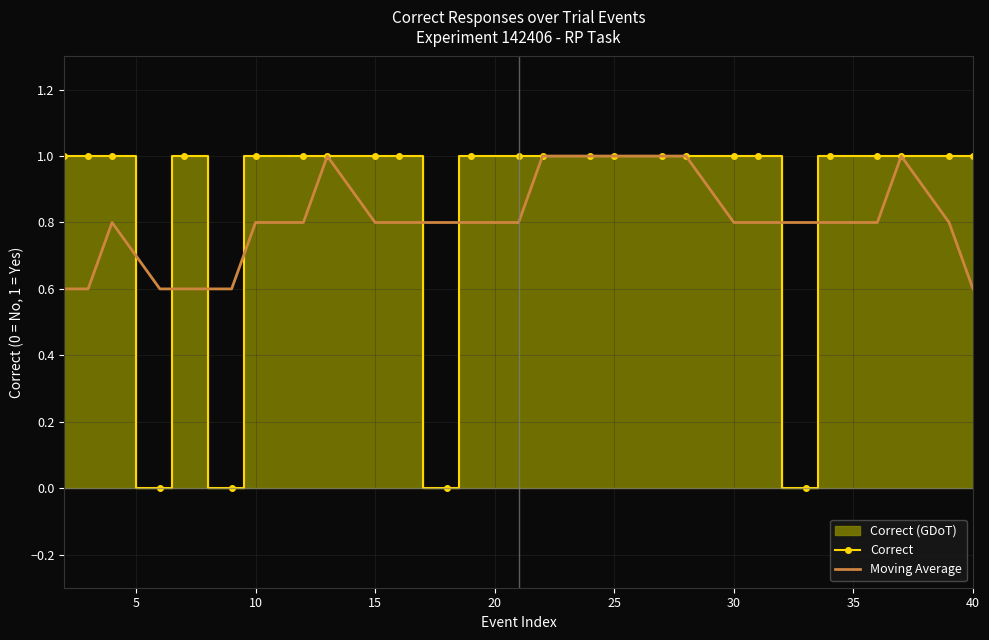

Is it true that Correct equals 0.3 at 30?

False